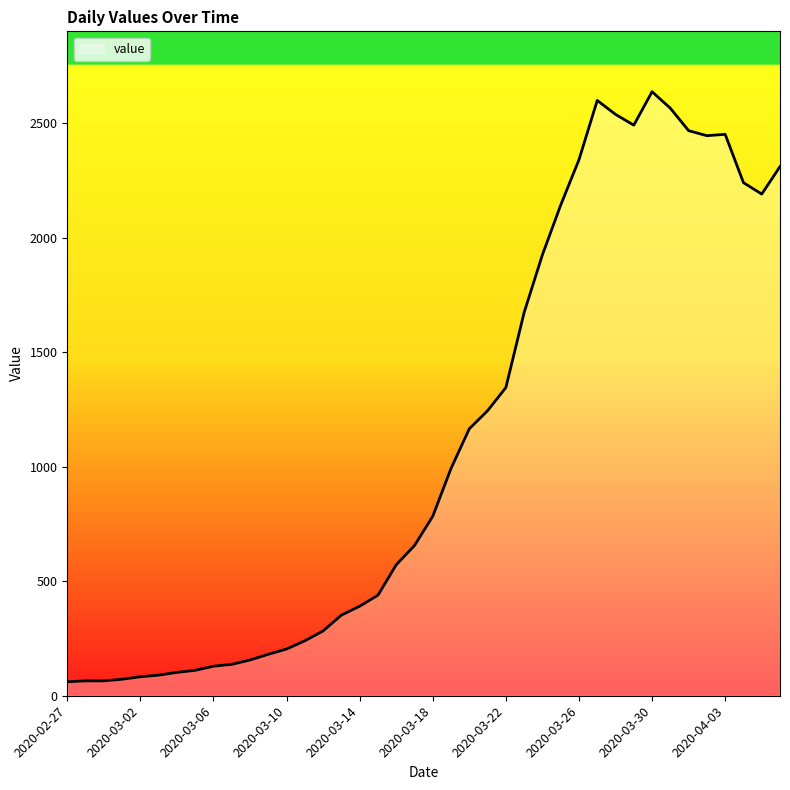

What is the difference between the maximum and minimum values?

2577